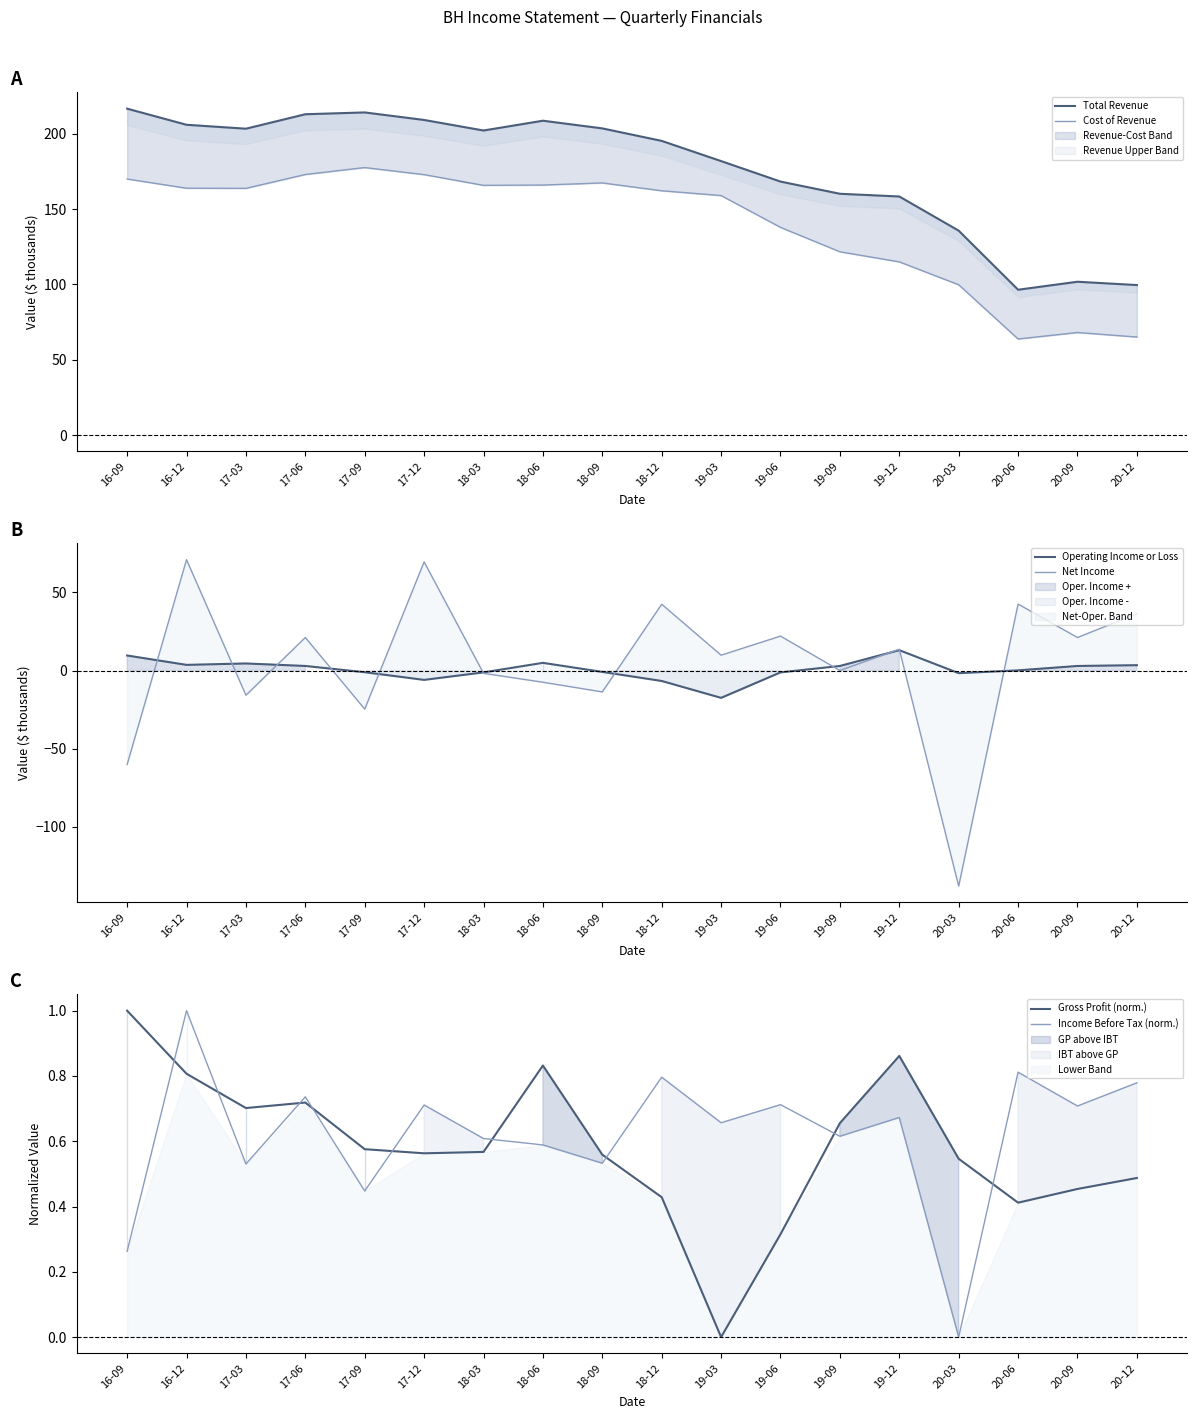

What is the value of the Operating Income or Loss point at the 3rd from the left?

4.5